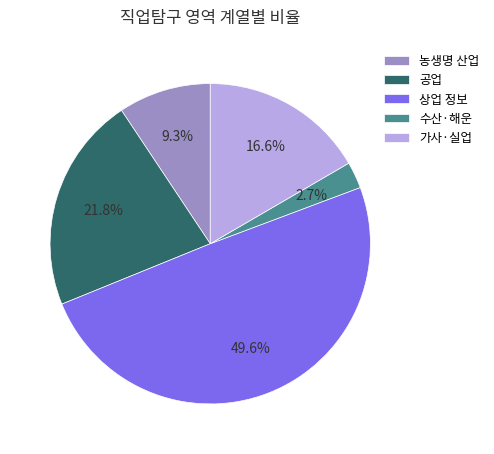

Which category has the smallest portion of the pie?

수산·해운